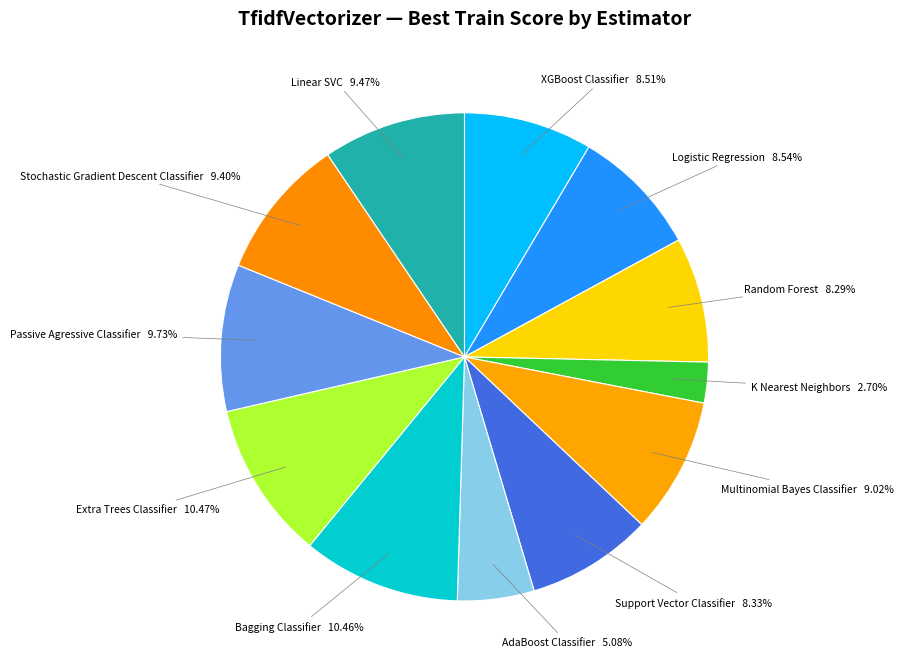

Is the sum of Support Vector Classifier and XGBoost Classifier greater than half?

No